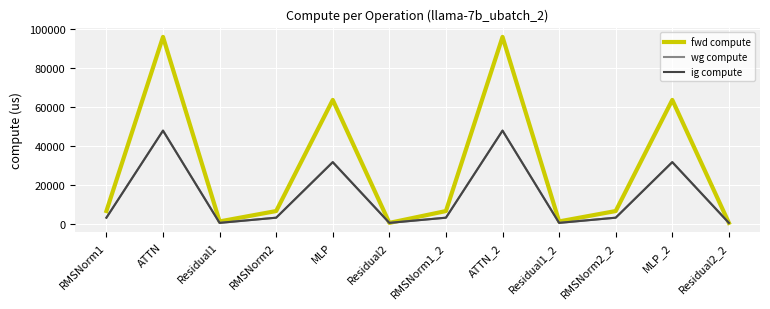

Does the chart have visible grid lines?

Yes